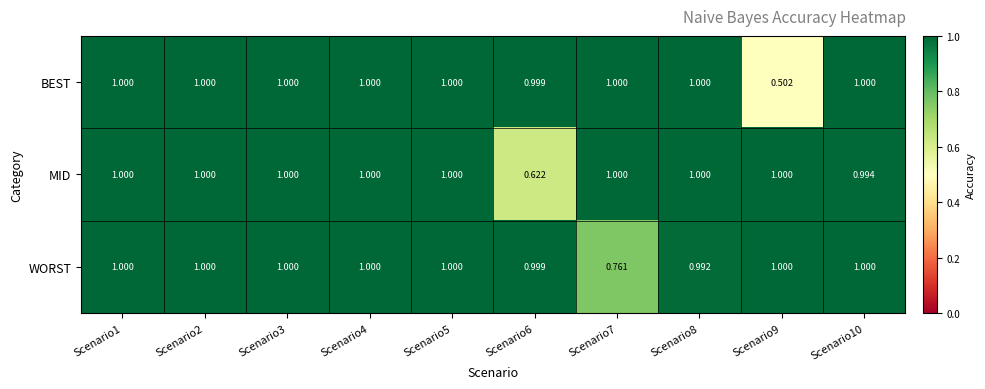

Rank the series by their average value, from highest to lowest.

WORST, MID, BEST